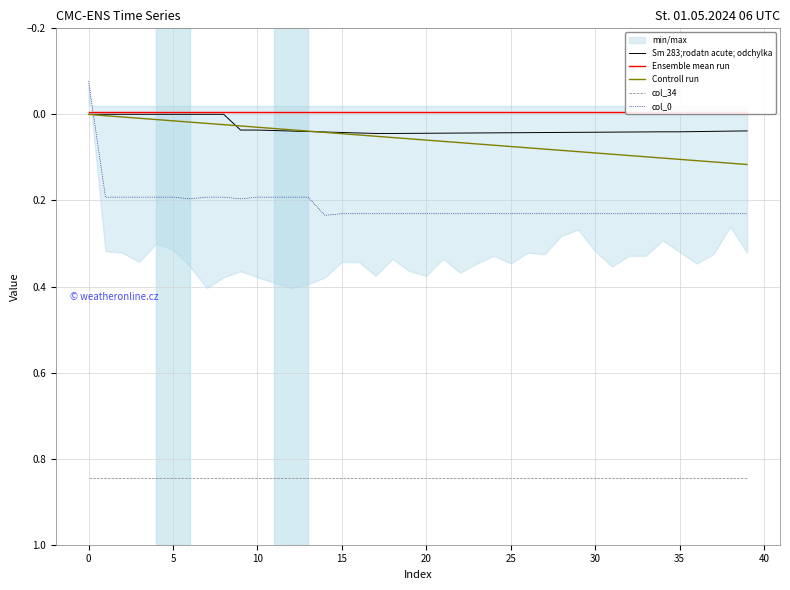

Read the col_0 value at 15.

0.2